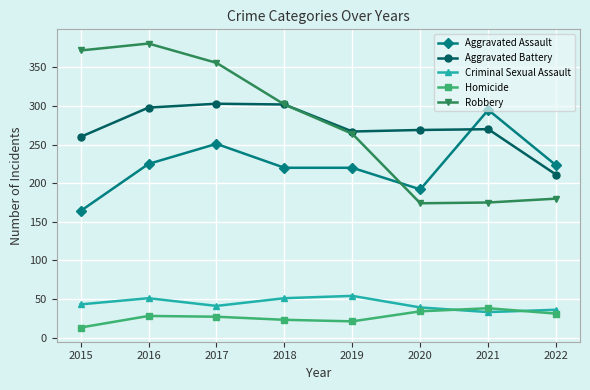

The Aggravated Battery series shows 211 at 2022. True or false?

True